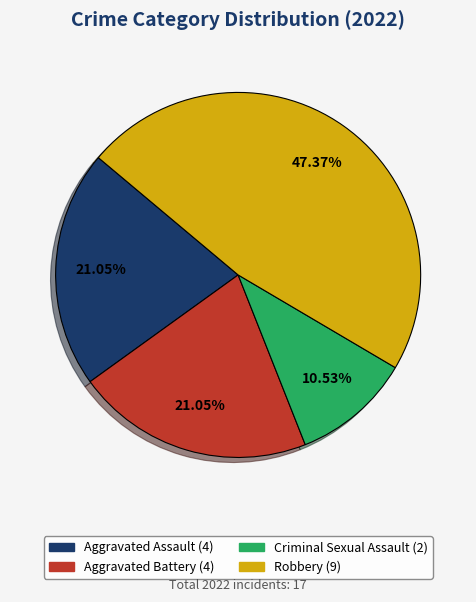

To the nearest percent, what portion does Robbery represent?

47%